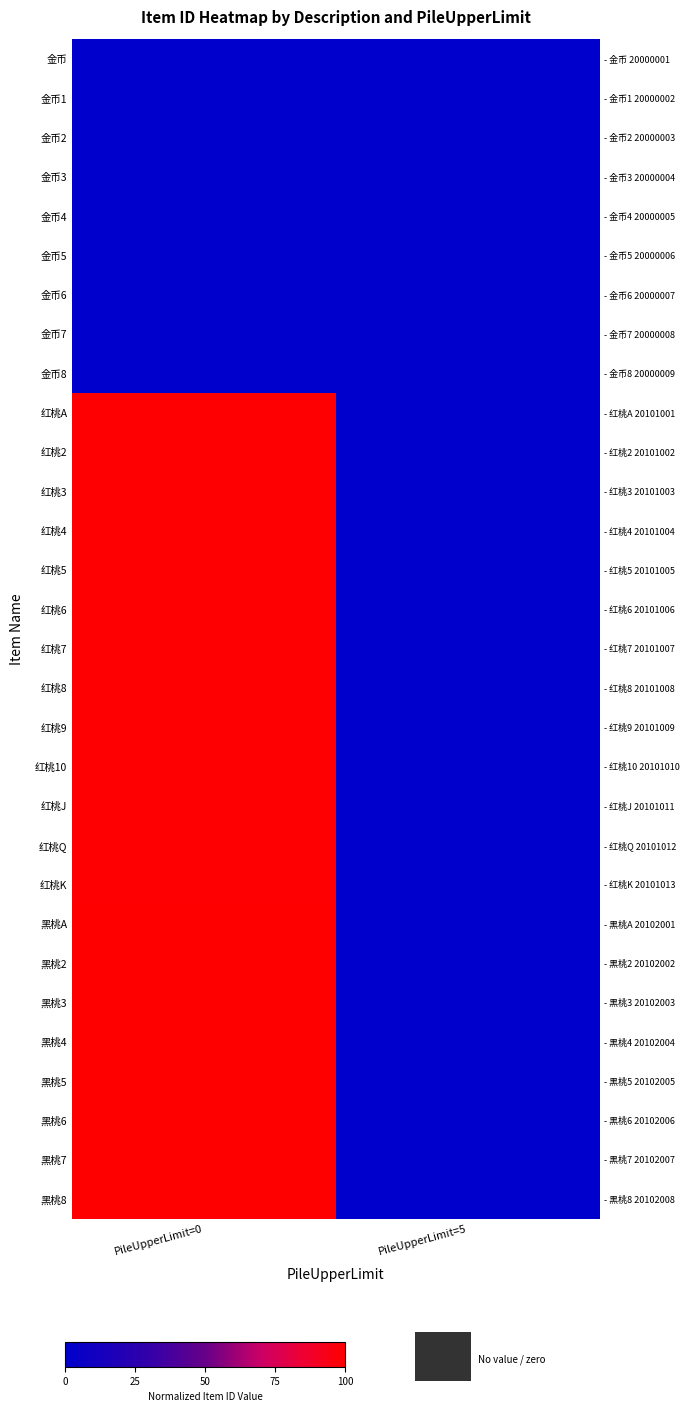

At which label does 金币7 reach its minimum?

PileUpperLimit=5